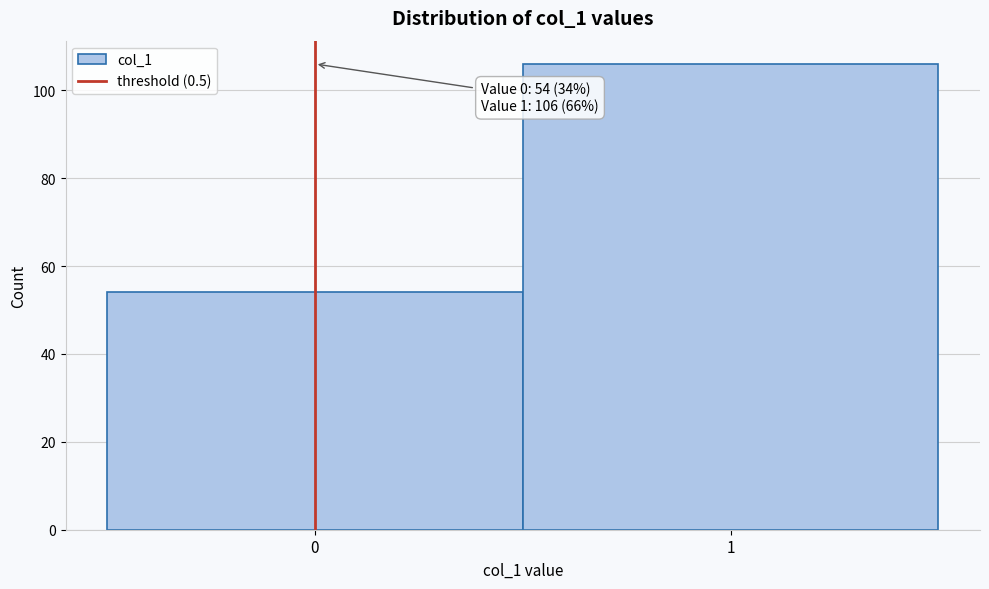

Reading right to left, extract all data points from this chart.

106	54